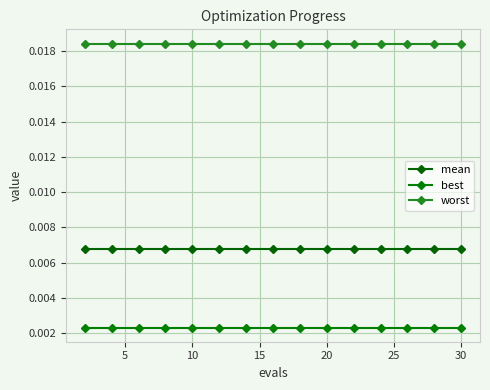

True or false: mean and worst intersect in this chart.

False